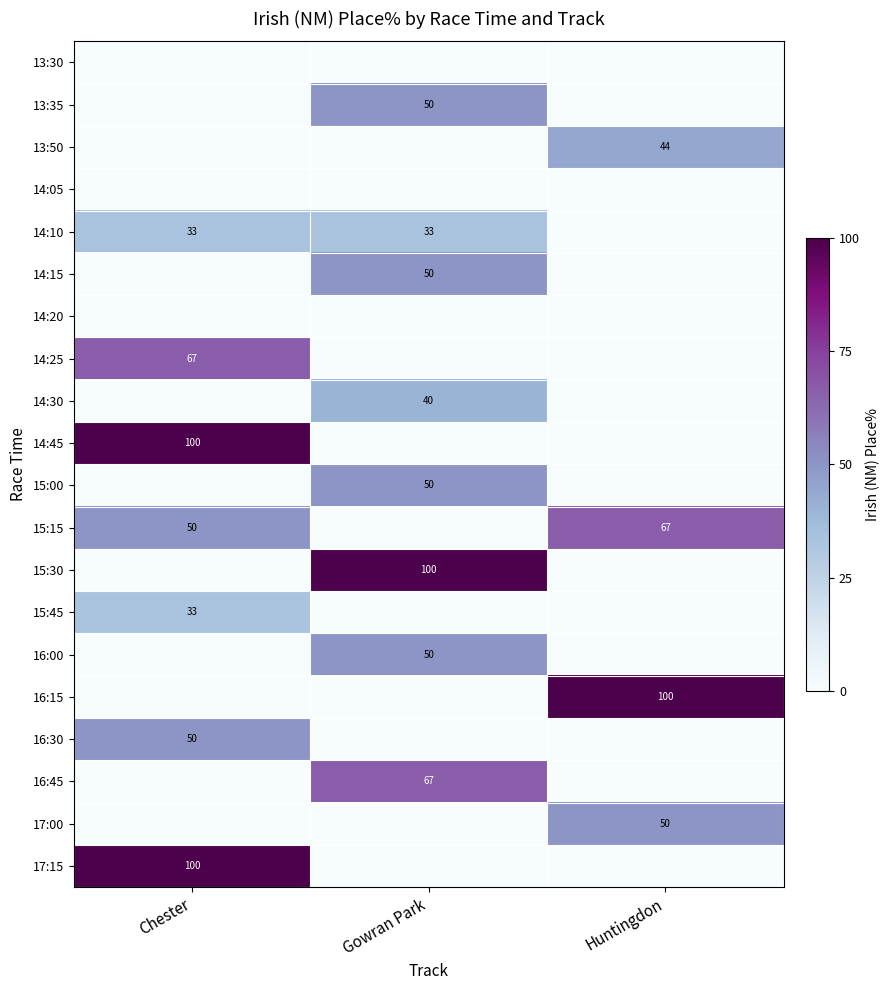

Is the value of 16:15 at Huntingdon greater than the value of 15:15 at Chester?

Yes